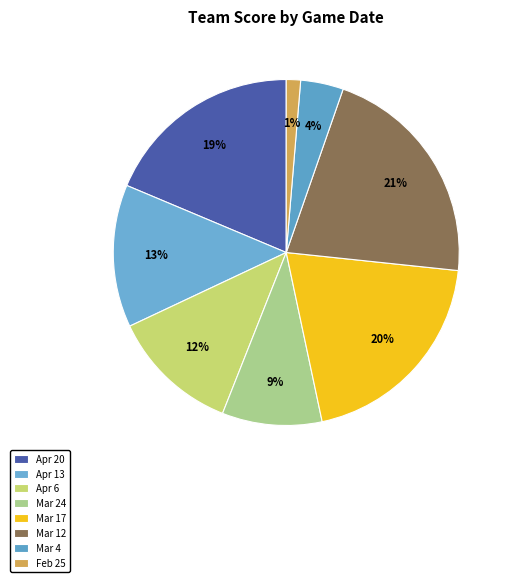

Count the number of slices in the pie.

8